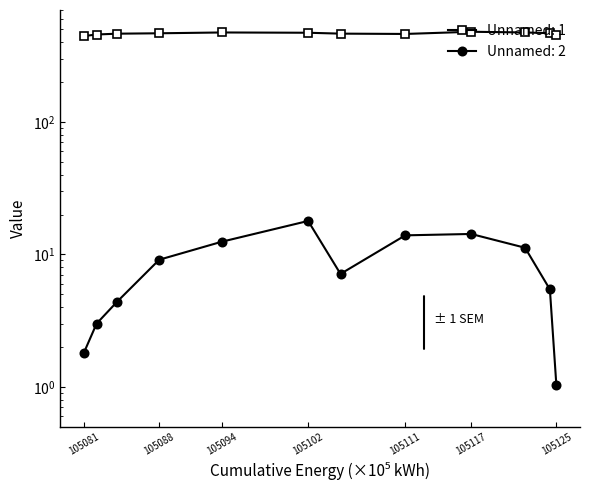

What is the maximum value for Unnamed: 1?

479.5